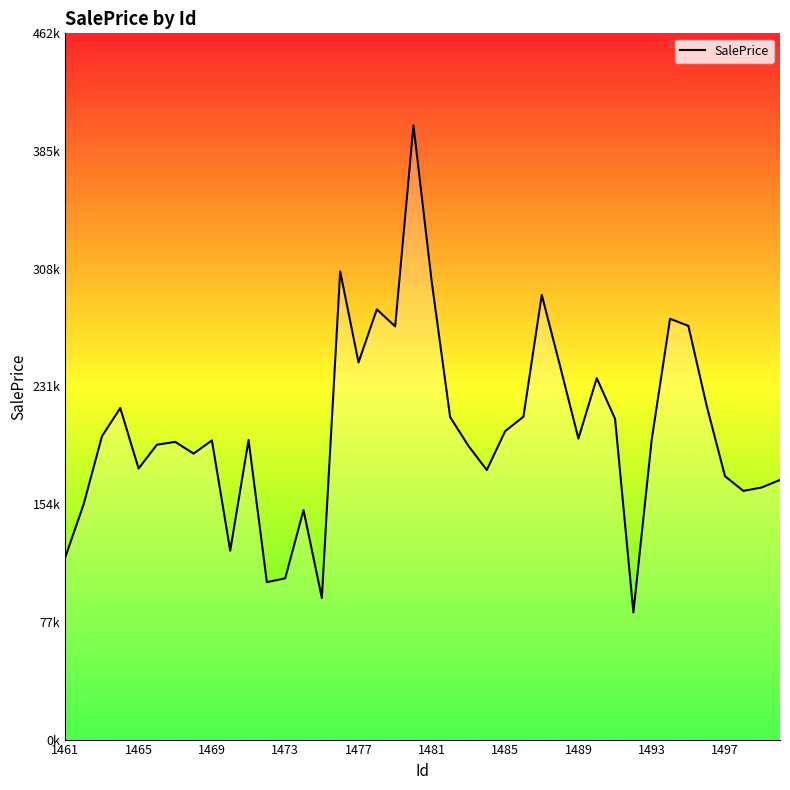

Does the chart have visible grid lines?

No